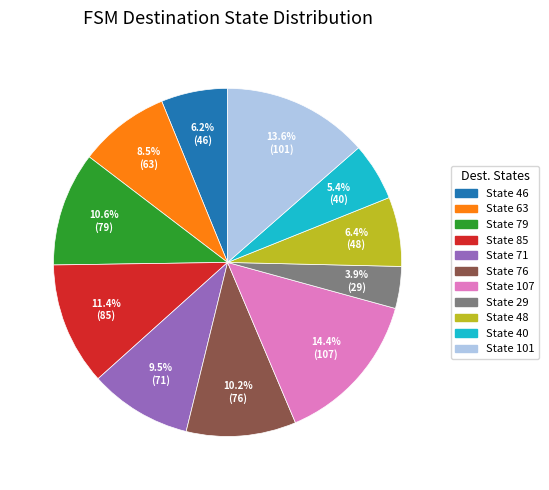

Is there a majority slice in this chart?

No